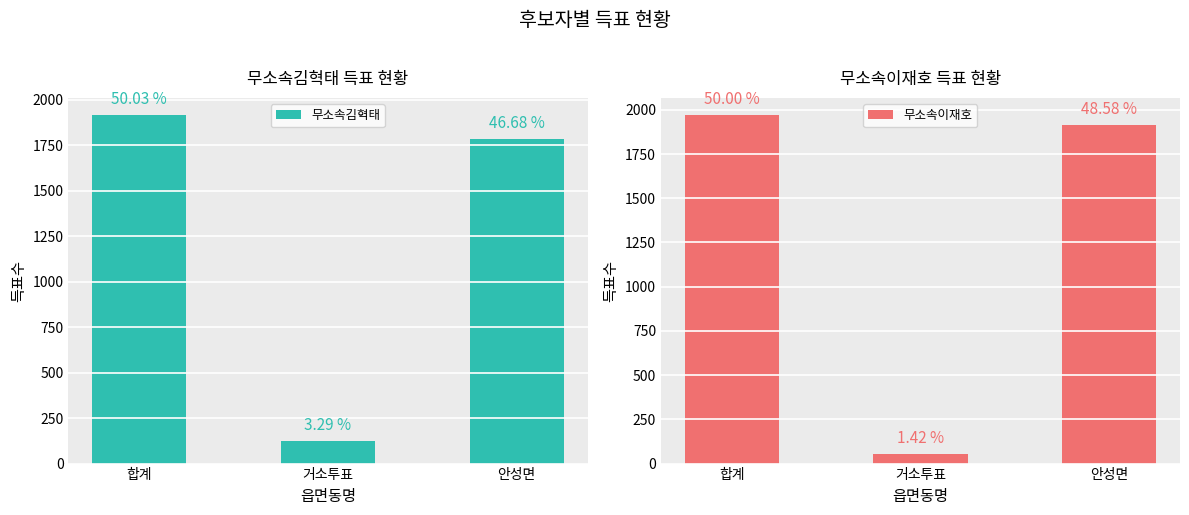

What is the difference between the maximum and minimum values in the 무소속김혁태 series?

1789